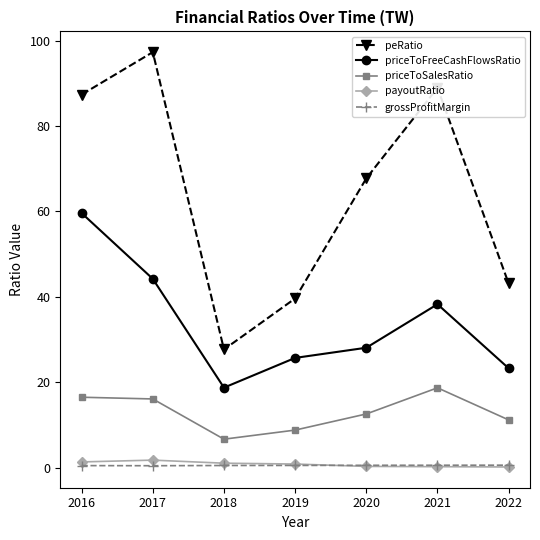

True or false: priceToSalesRatio and grossProfitMargin cross at least once.

False